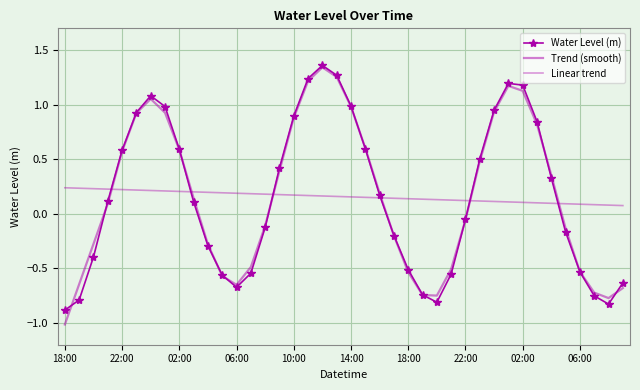

At which label does Water Level (m) reach its minimum?

18:00